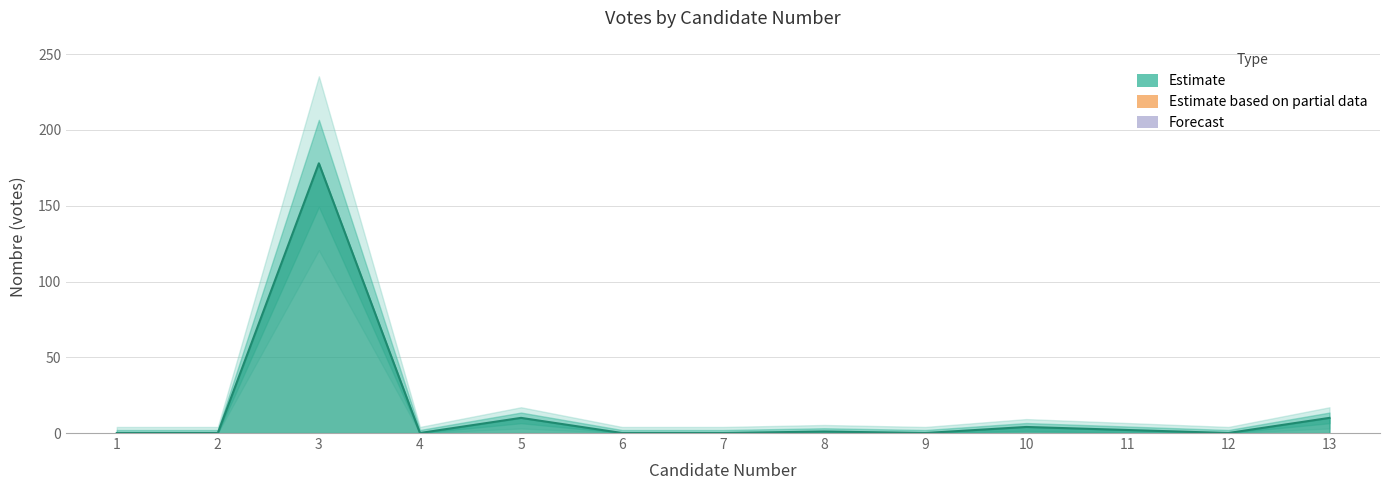

Count the number of data series in this chart.

1